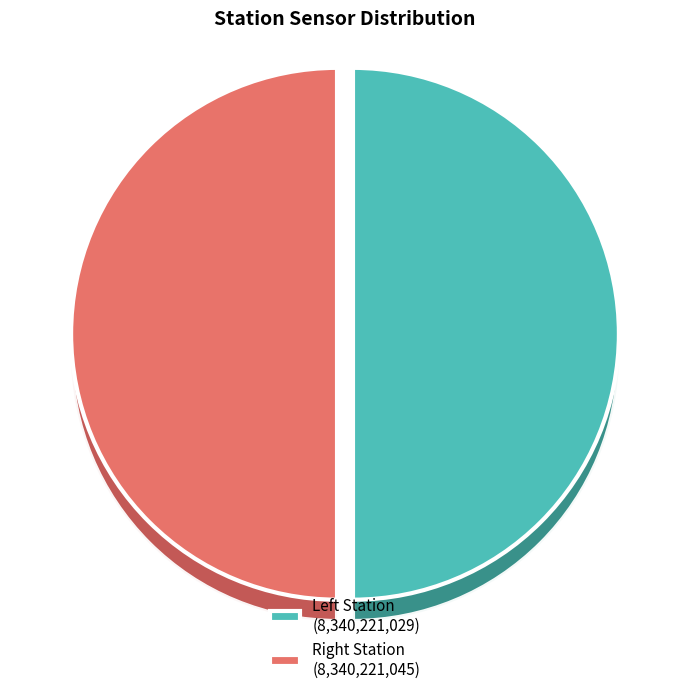

Is there any slice that represents more than half of the pie?

No